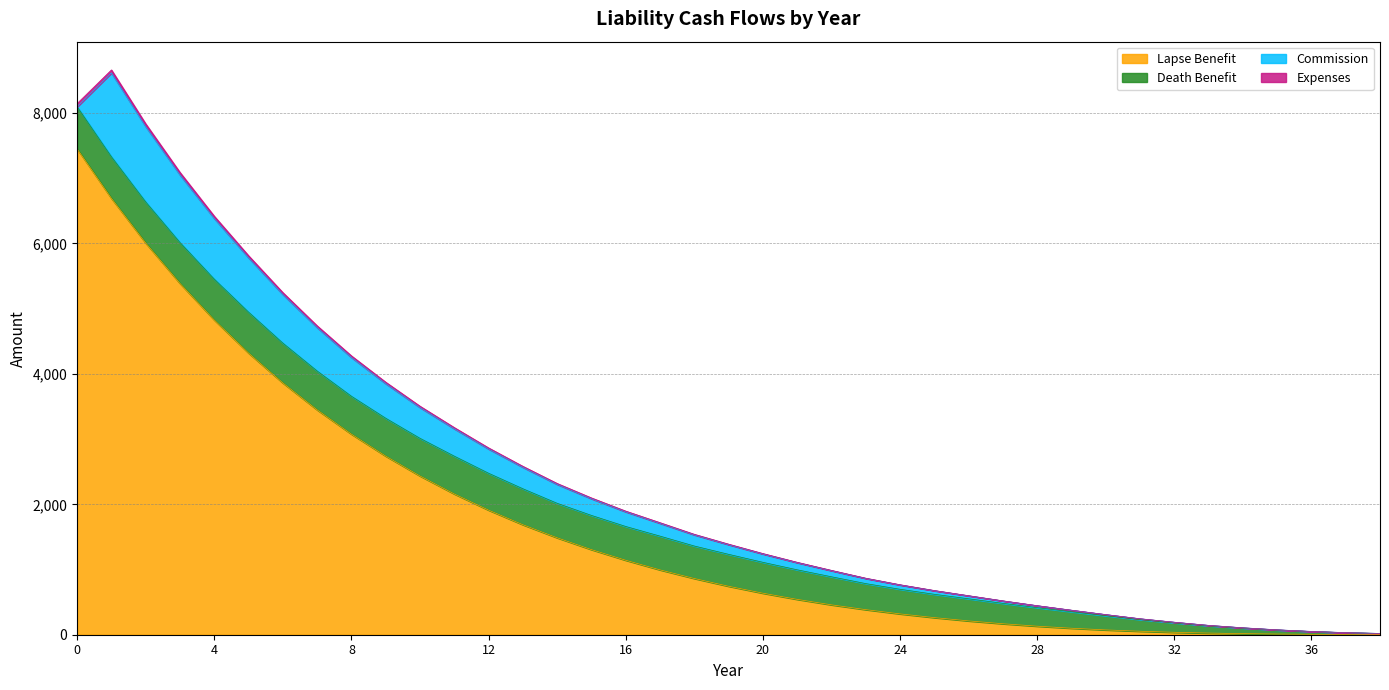

How many values in the Lapse Benefit series are below 743?

19